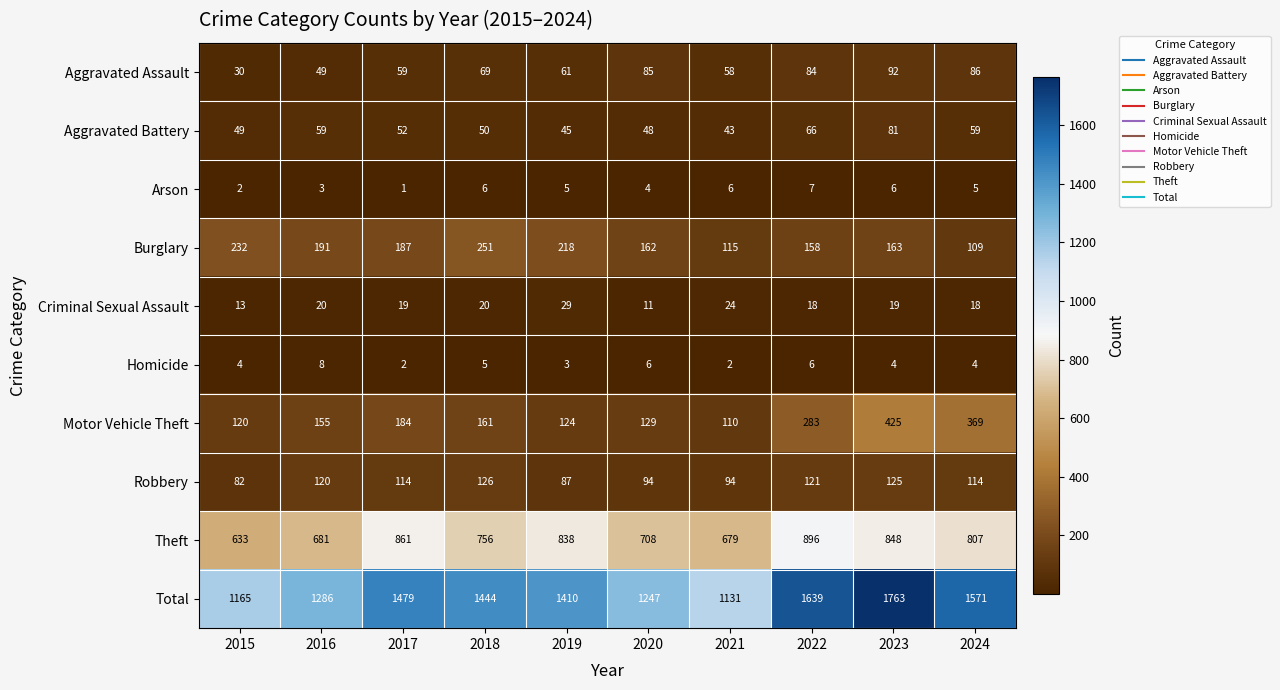

What is the difference between the maximum and second lowest values in the Homicide series?

6